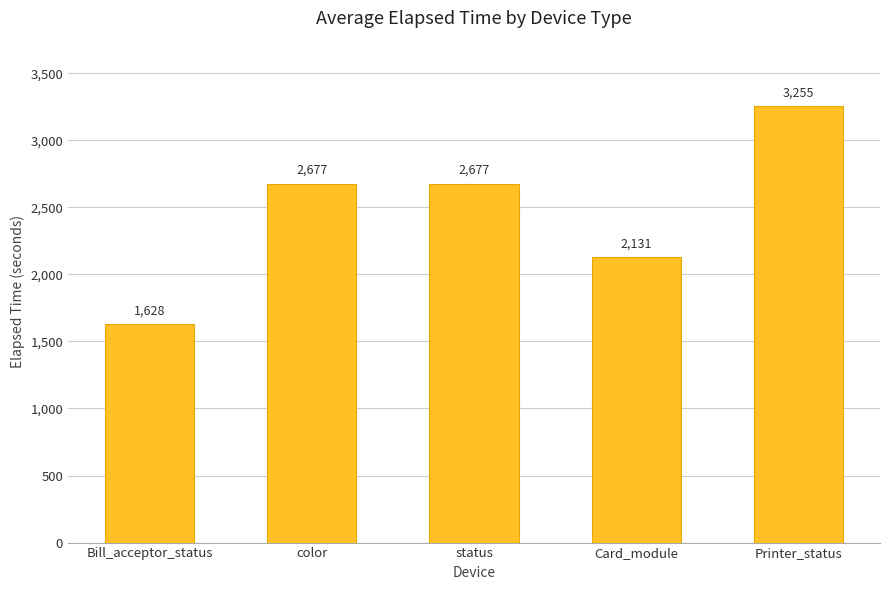

At which category does the chart reach its peak across all series?

Printer_status